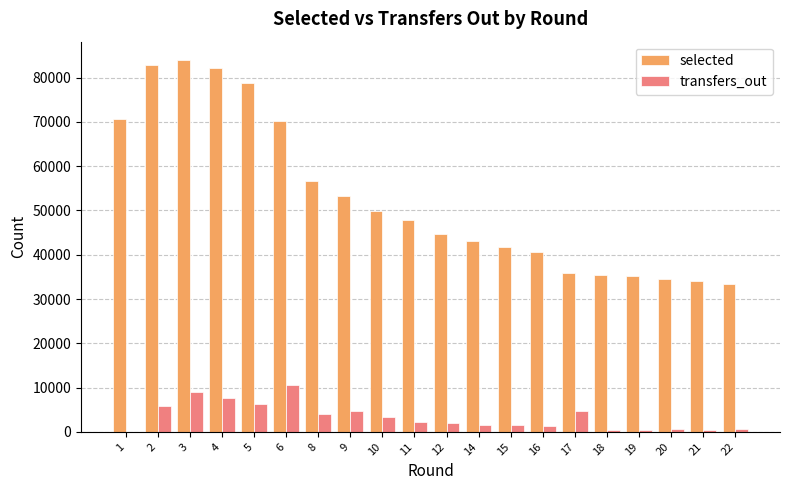

Which series changed the most between 15 and 20?

selected